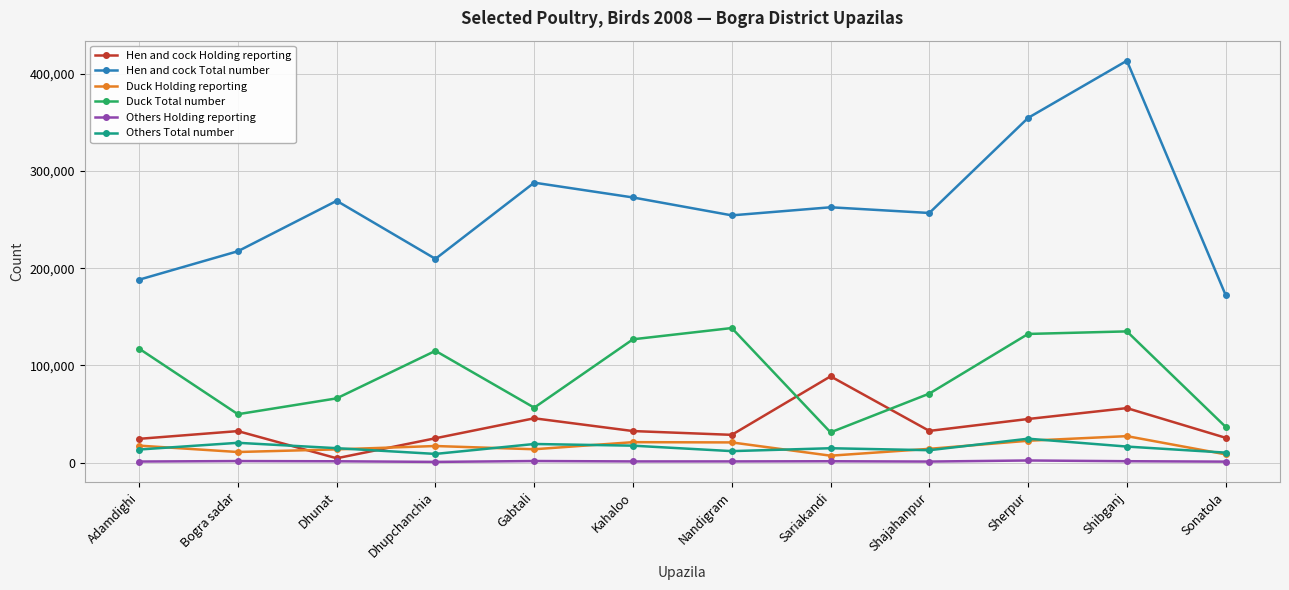

Where does the Duck Total number series first go above 114956?

Adamdighi